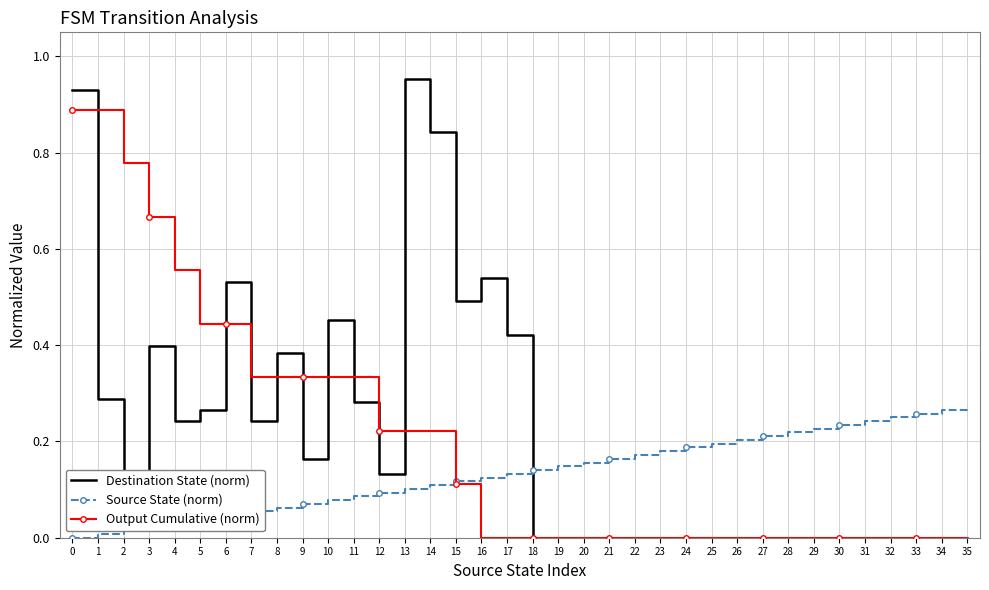

After their last crossing, which series has the higher values: Source State (norm) or Output Cumulative (norm)?

Source State (norm)